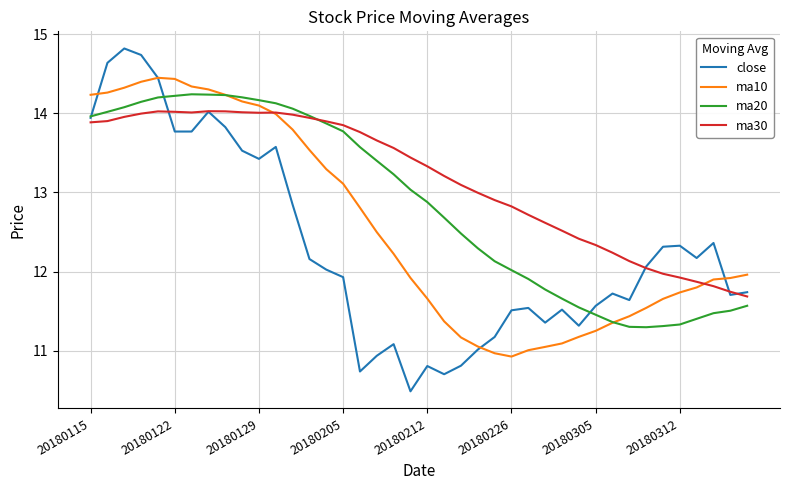

List the series in order of their overall mean, lowest first.

close, ma10, ma20, ma30